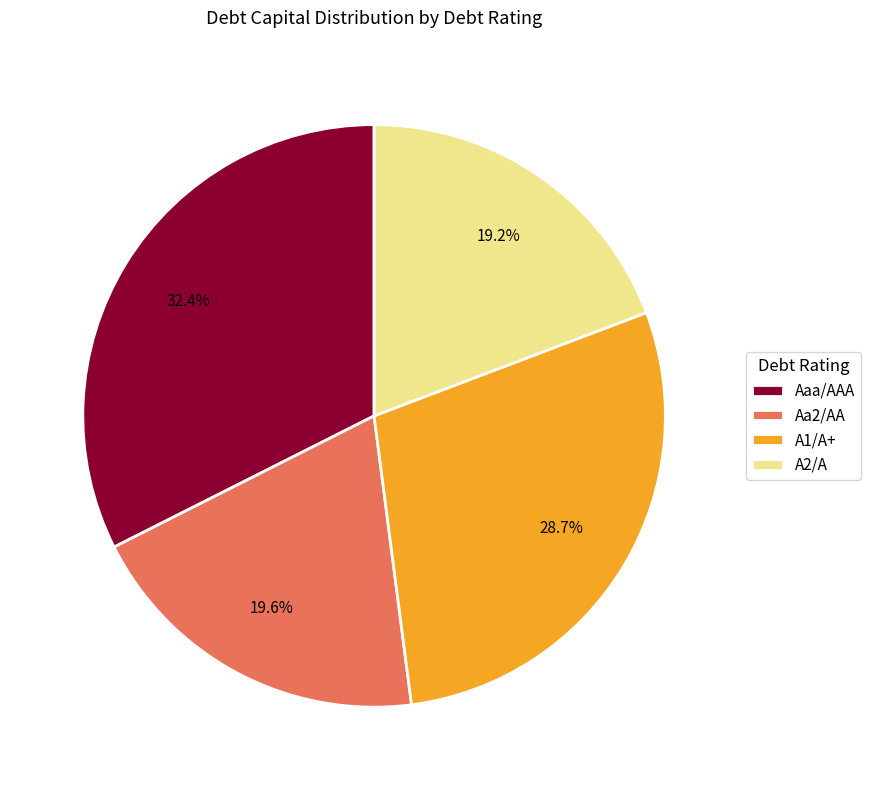

Does any single category account for the majority?

No